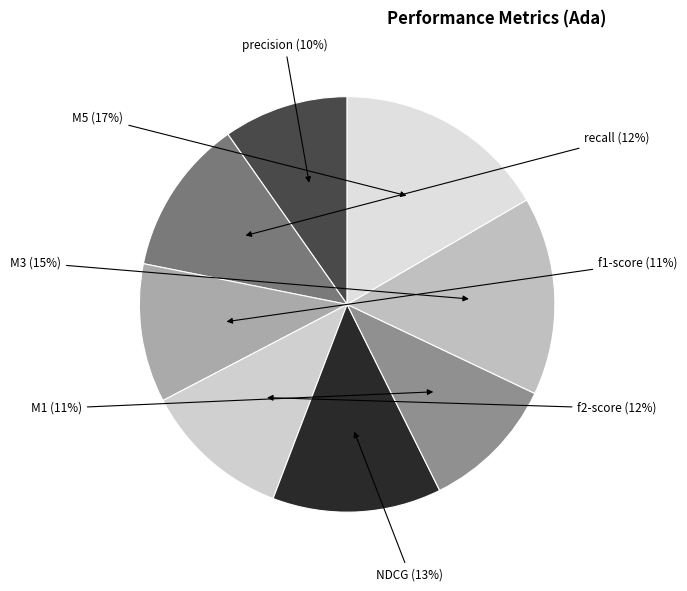

Which category has the smallest portion of the pie?

precision